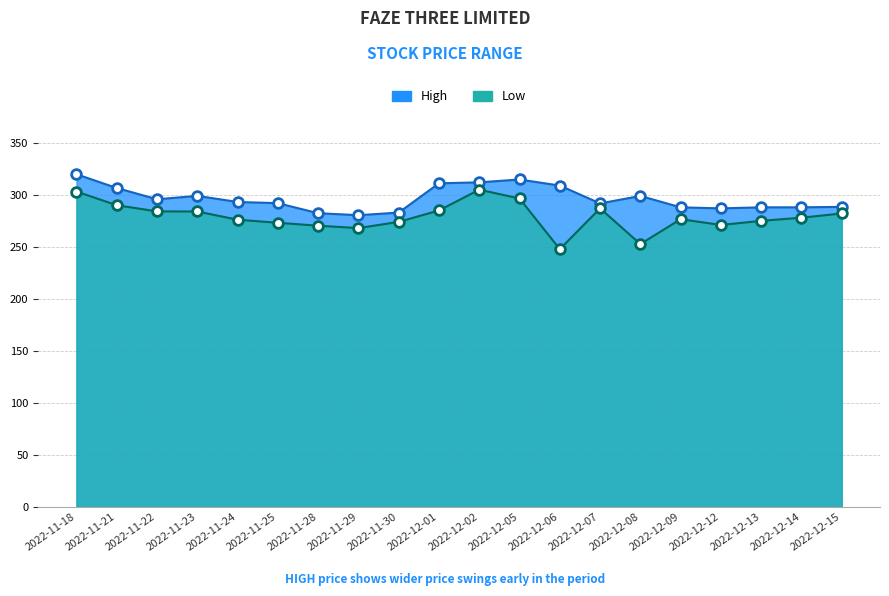

The High series shows 288.0 at 2022-12-09. True or false?

True